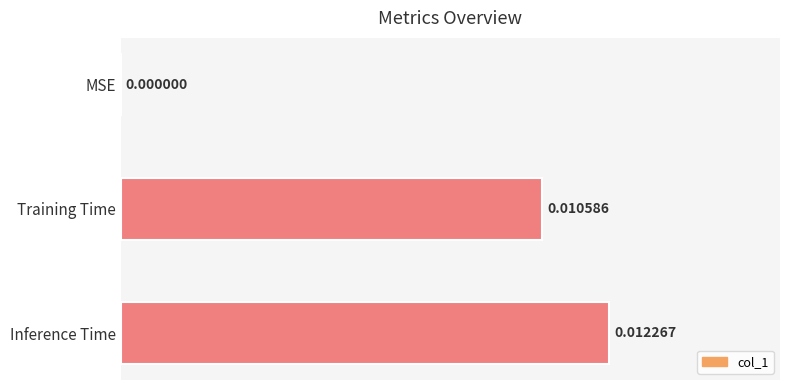

Which category has the highest value across all series?

Inference Time